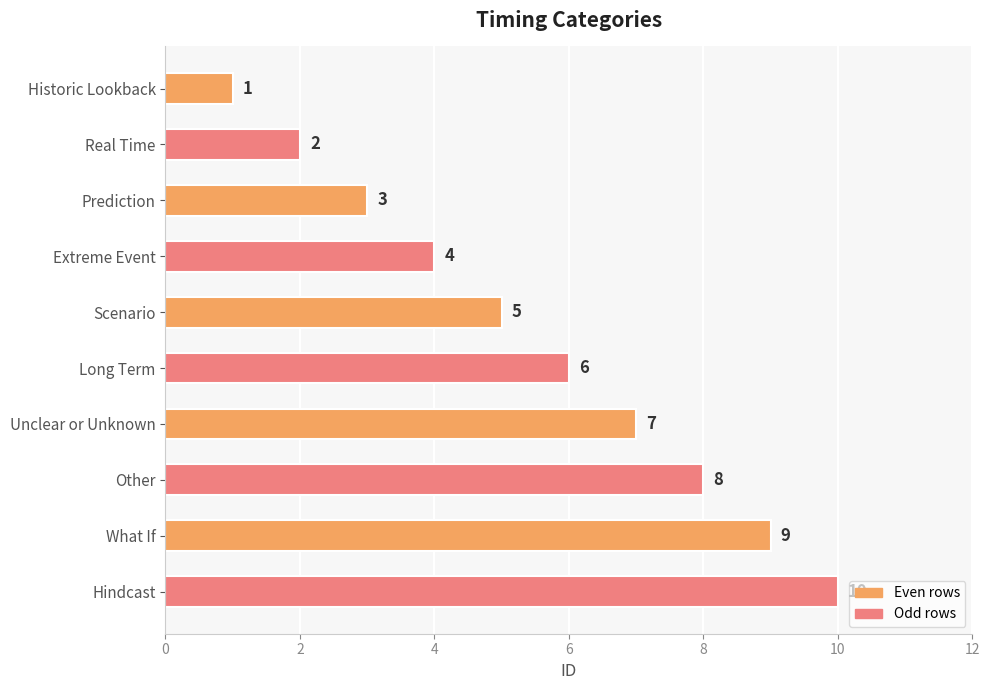

Which has a higher value, Unclear or Unknown or Prediction?

Unclear or Unknown